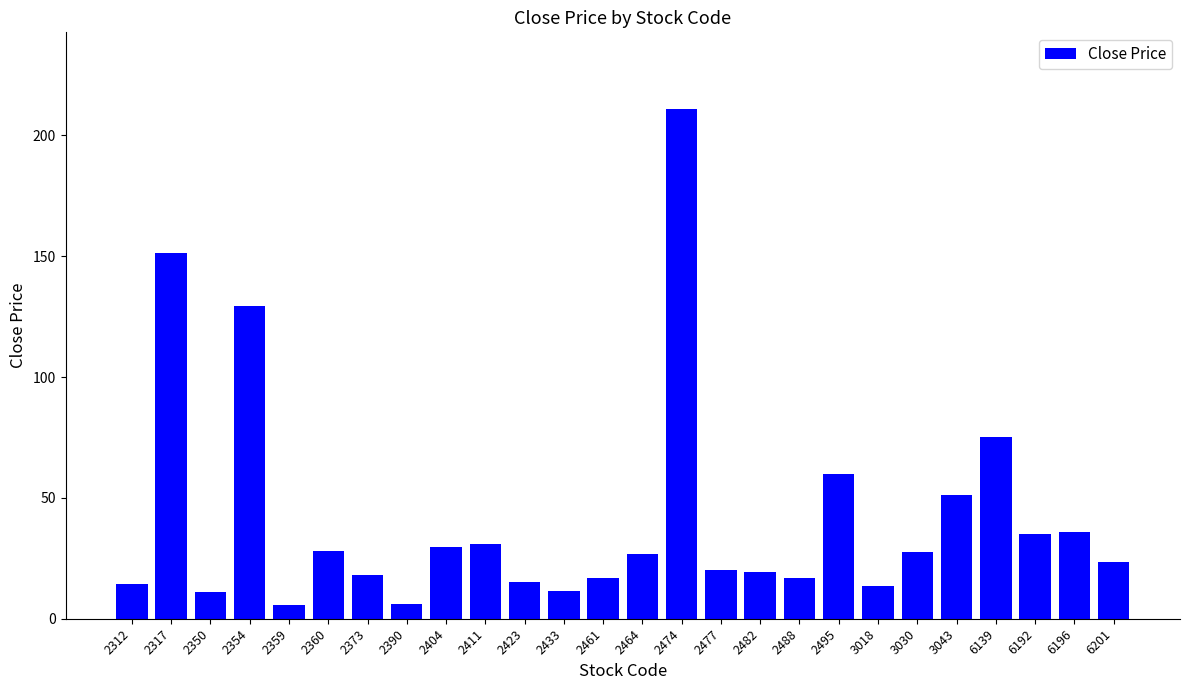

Approximately how many times larger is the value at 2495 compared to 2423?

4.0